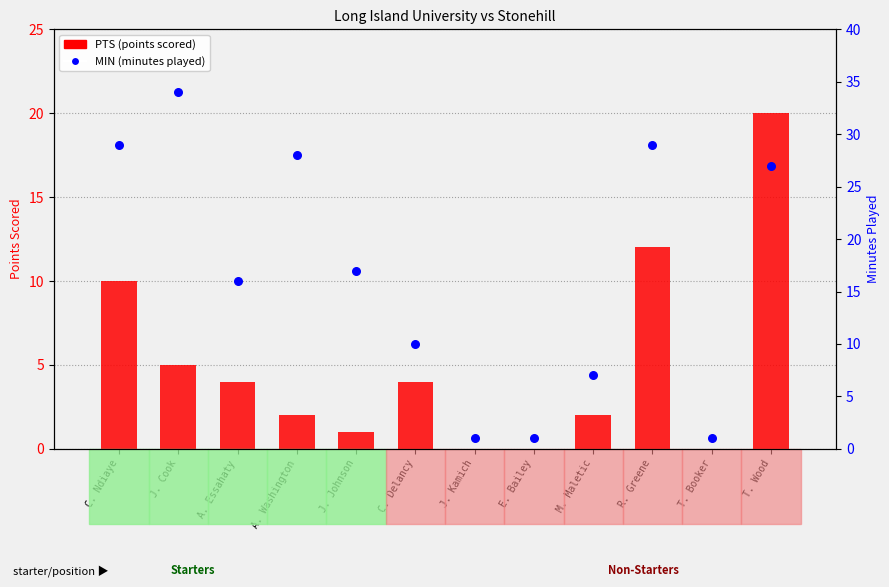

At how many categories does at least one series exceed 5?

9